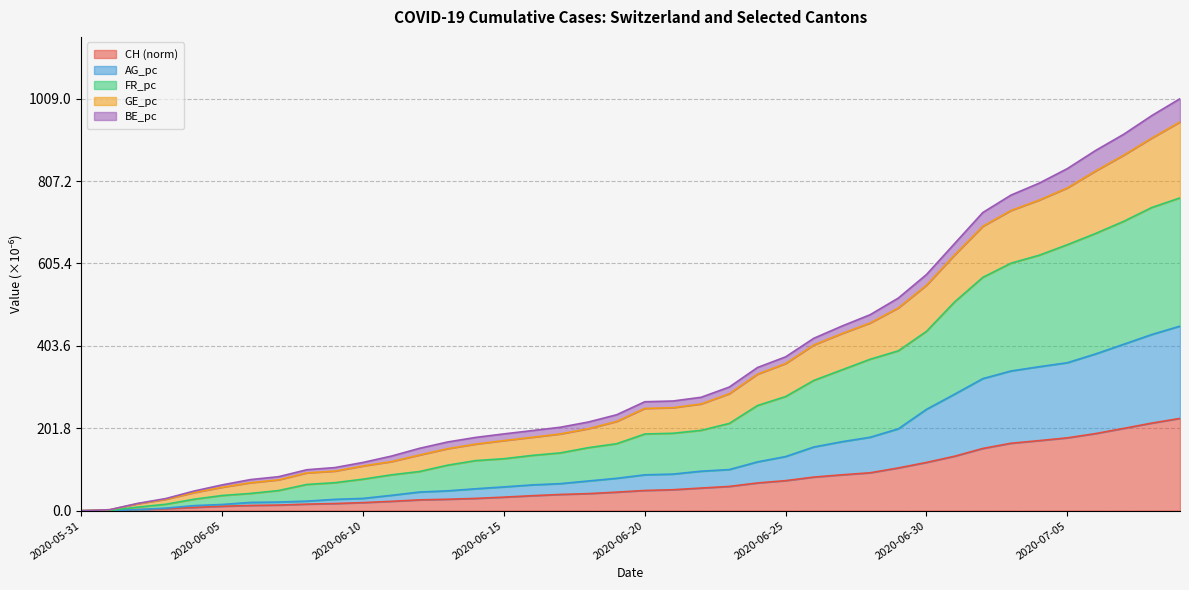

True or false: AG_pc has more than 1 points higher than both neighbors.

False